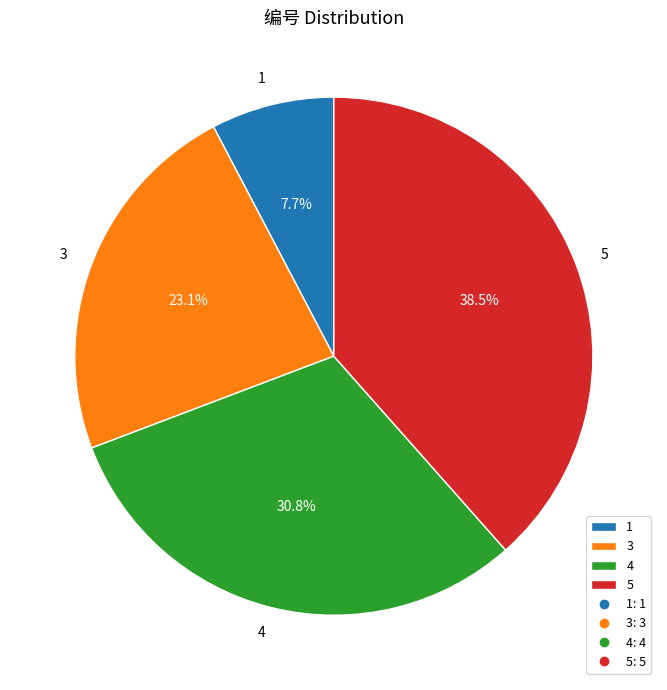

Which has a higher value, 3 or 4?

4